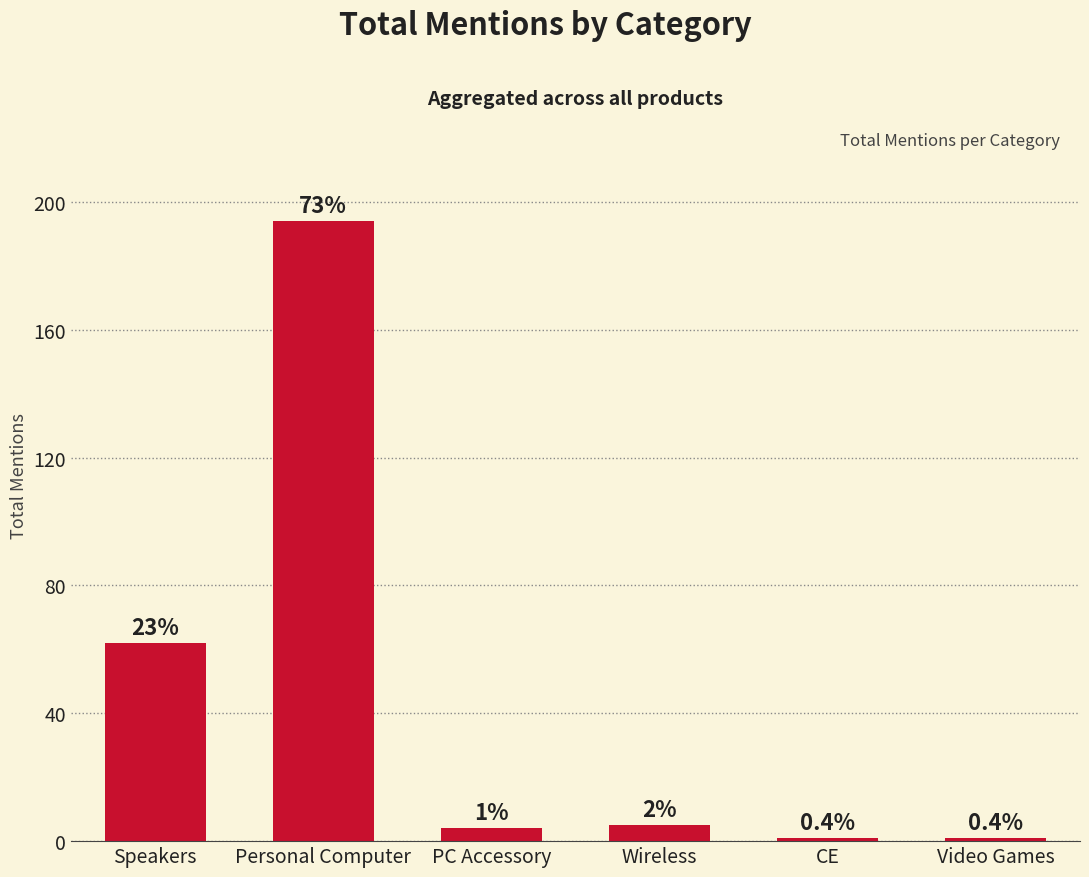

At which category does the chart reach its peak across all series?

Personal Computer